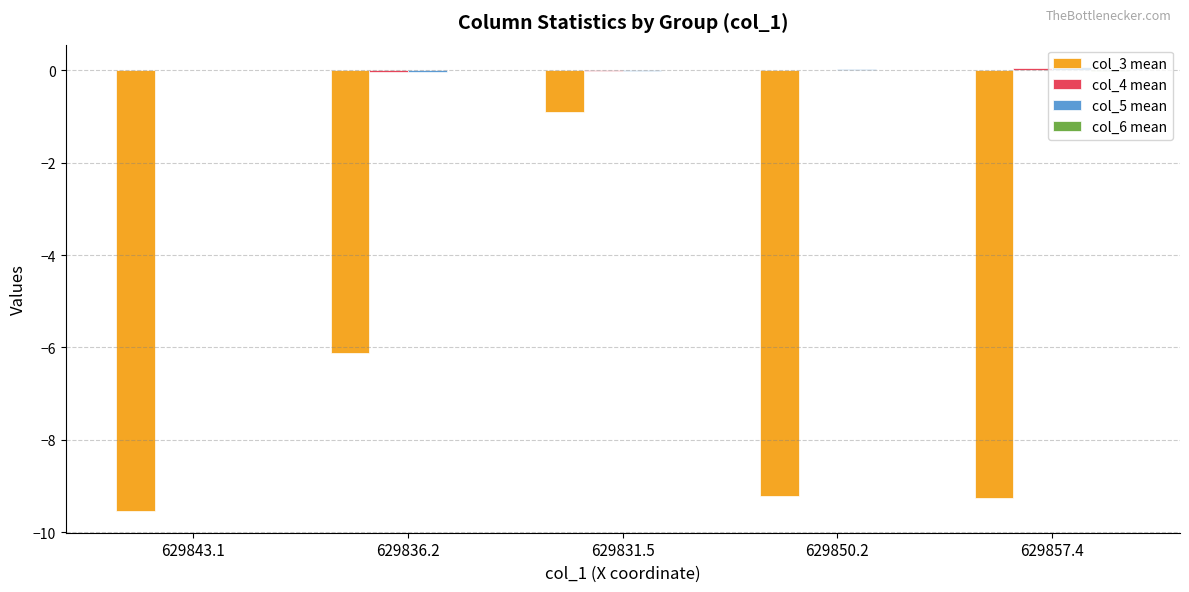

True or false: col_3 mean has a value of -9.2 at 629850.2.

True